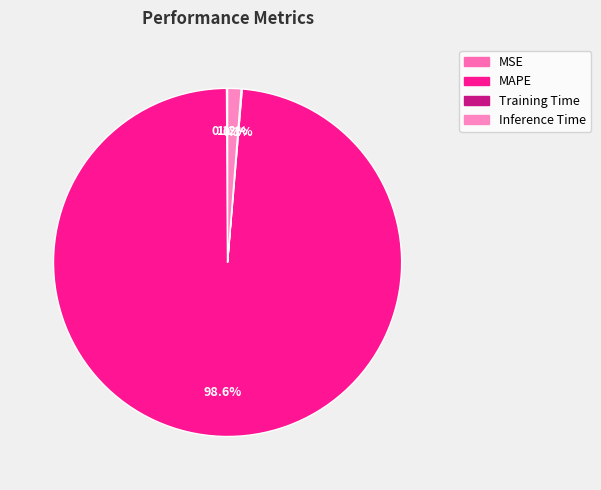

To the nearest percent, what is the average slice percentage?

25%